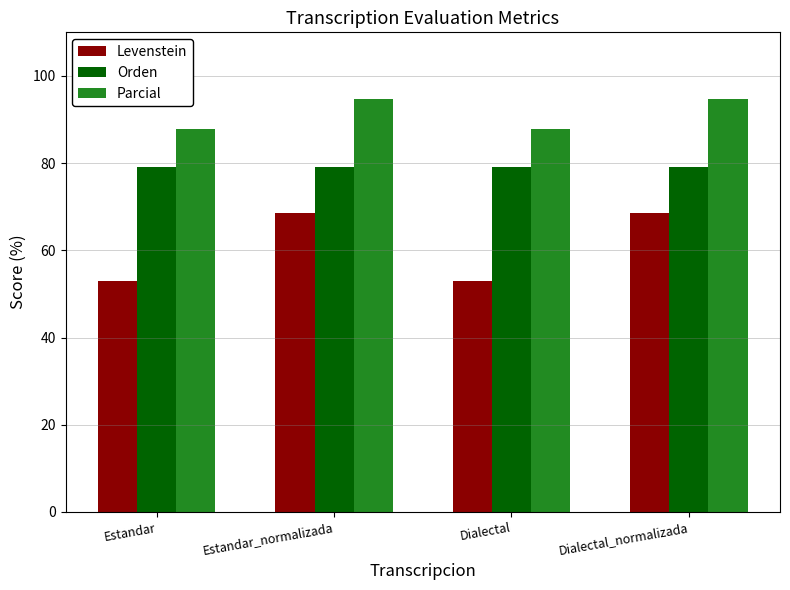

How many data points in Parcial are above 94?

2